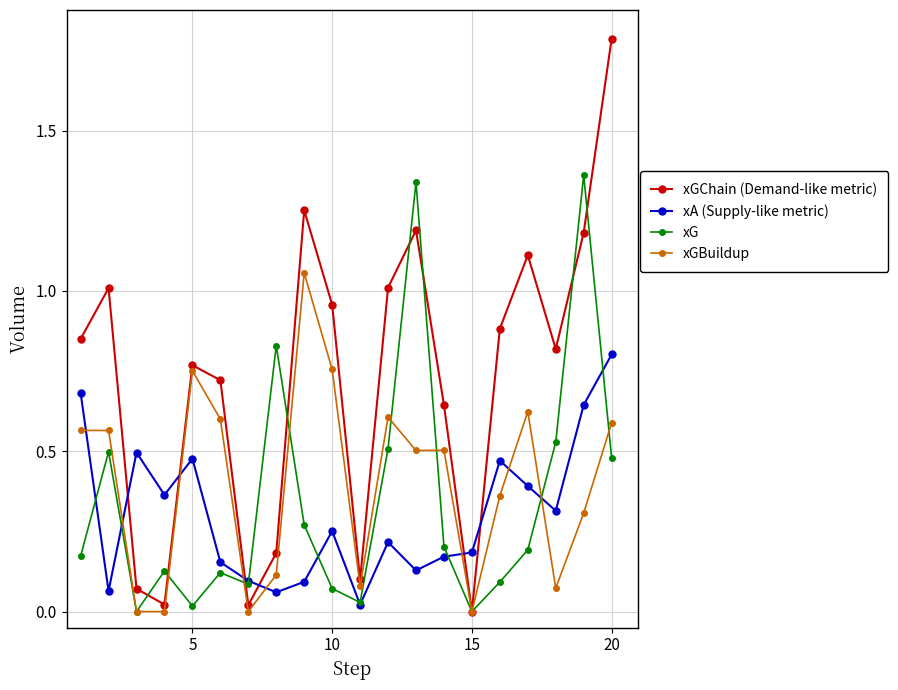

Which series has the widest spread of values?

xGChain (Demand-like metric)